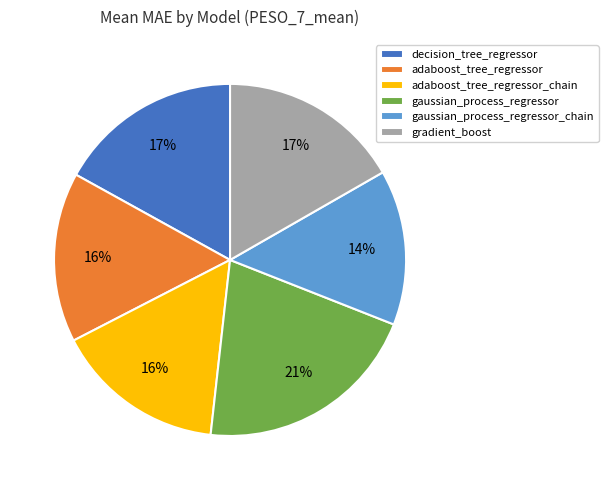

How many segments does this pie chart have?

6